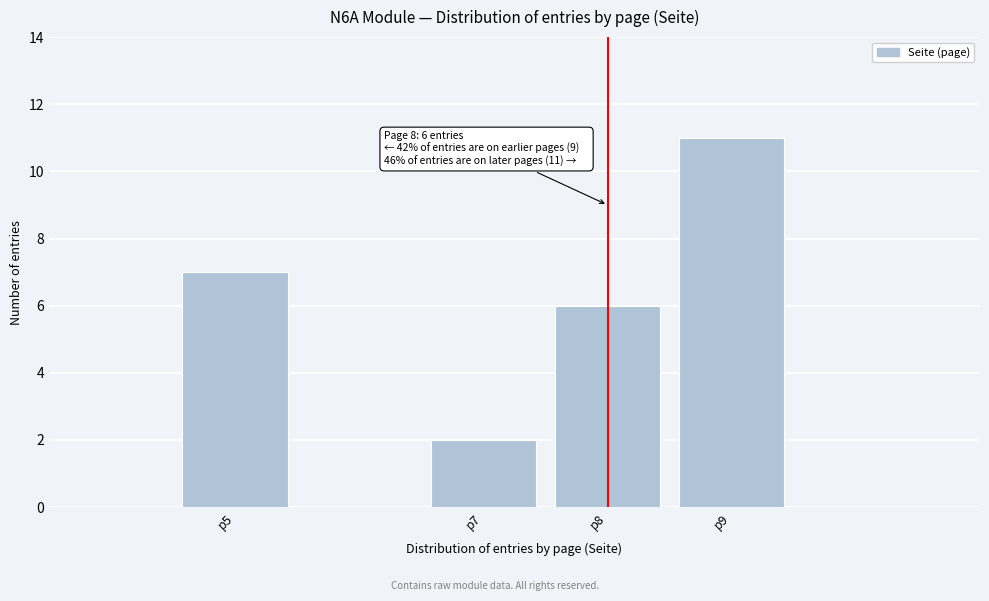

Reading left to right, transcribe all the data shown in this chart.

7	2	6	11